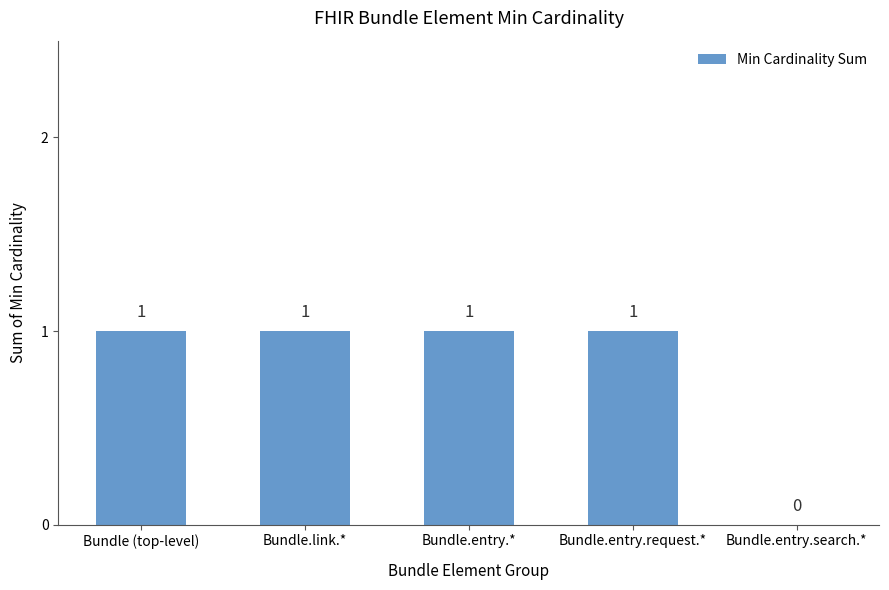

Is it true that the value at Bundle.entry.* is 2?

False